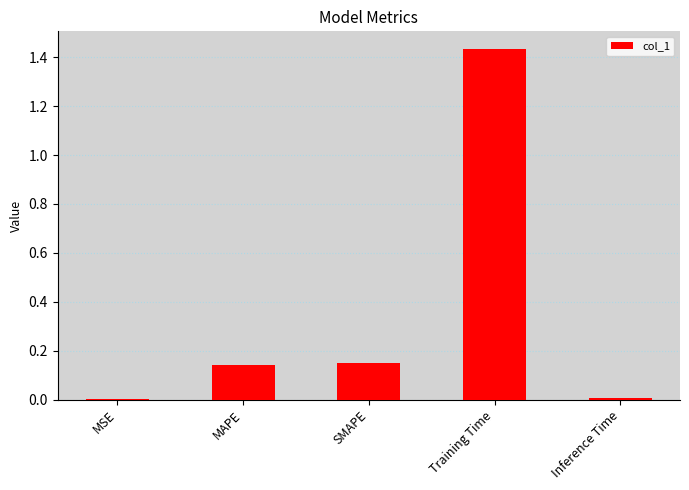

Are the bars horizontal?

No